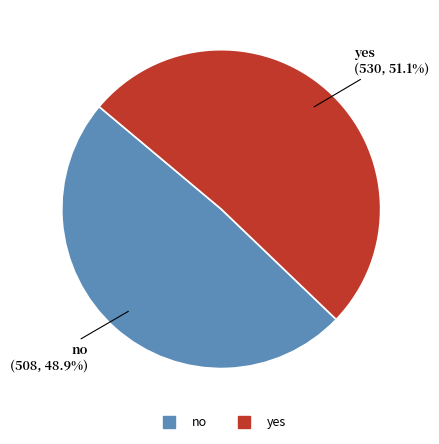

Combined, what portion of the pie is no and yes?

100.0%